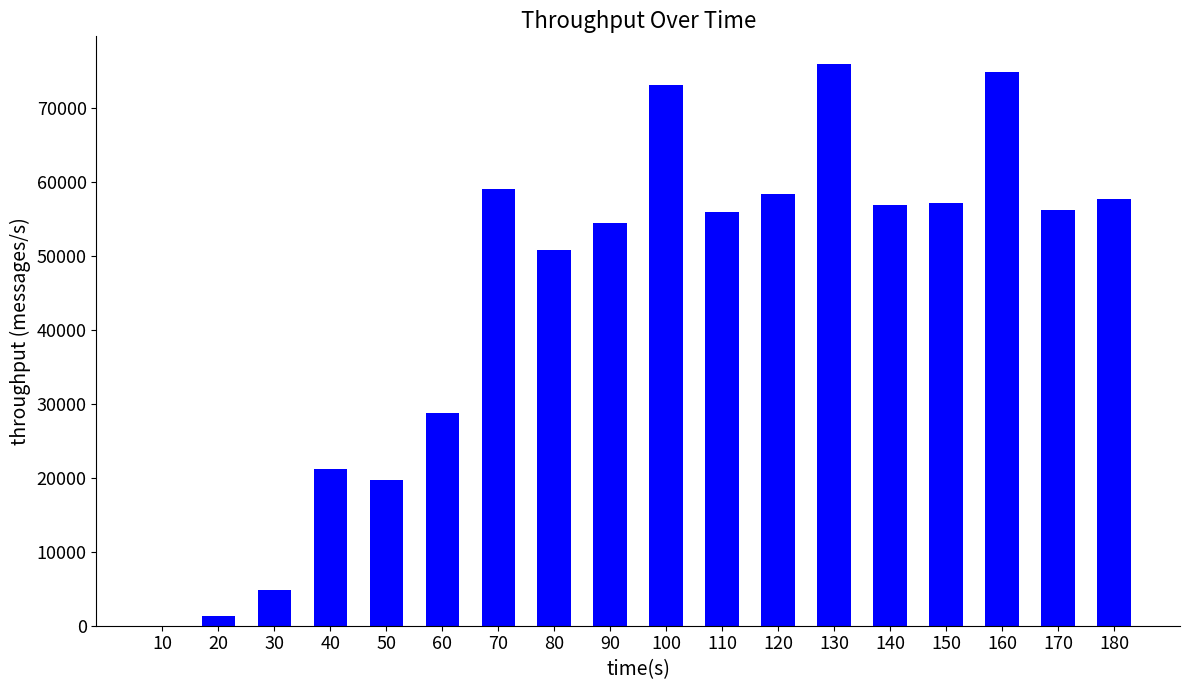

The value at 60 is 13473. True or false?

False